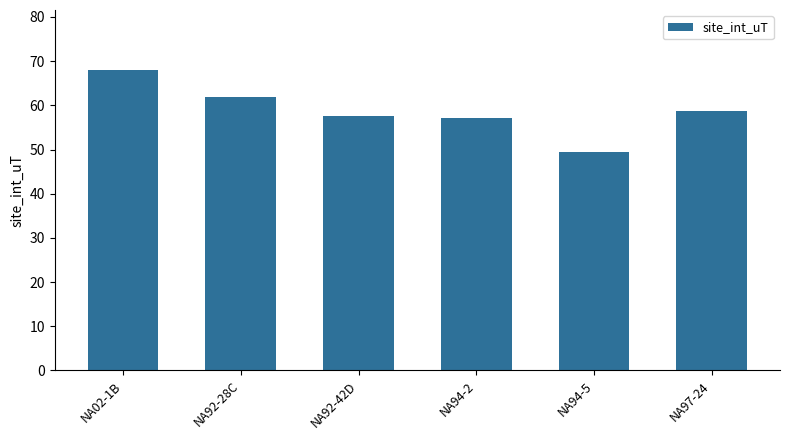

Count the number of data series in this chart.

1